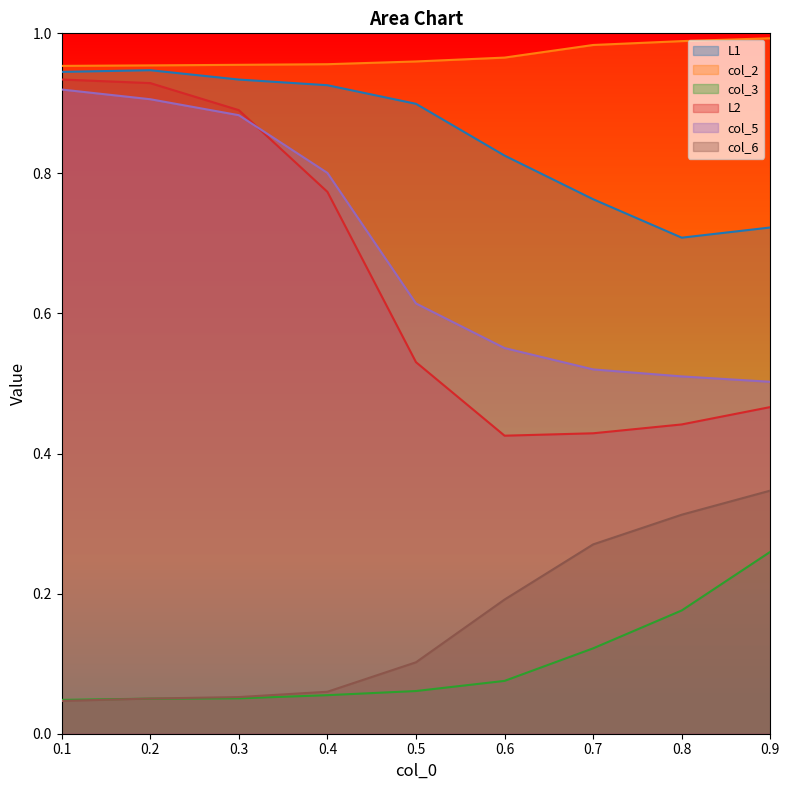

List the series in order of their peak value, lowest first.

col_3, col_6, col_5, L2, L1, col_2